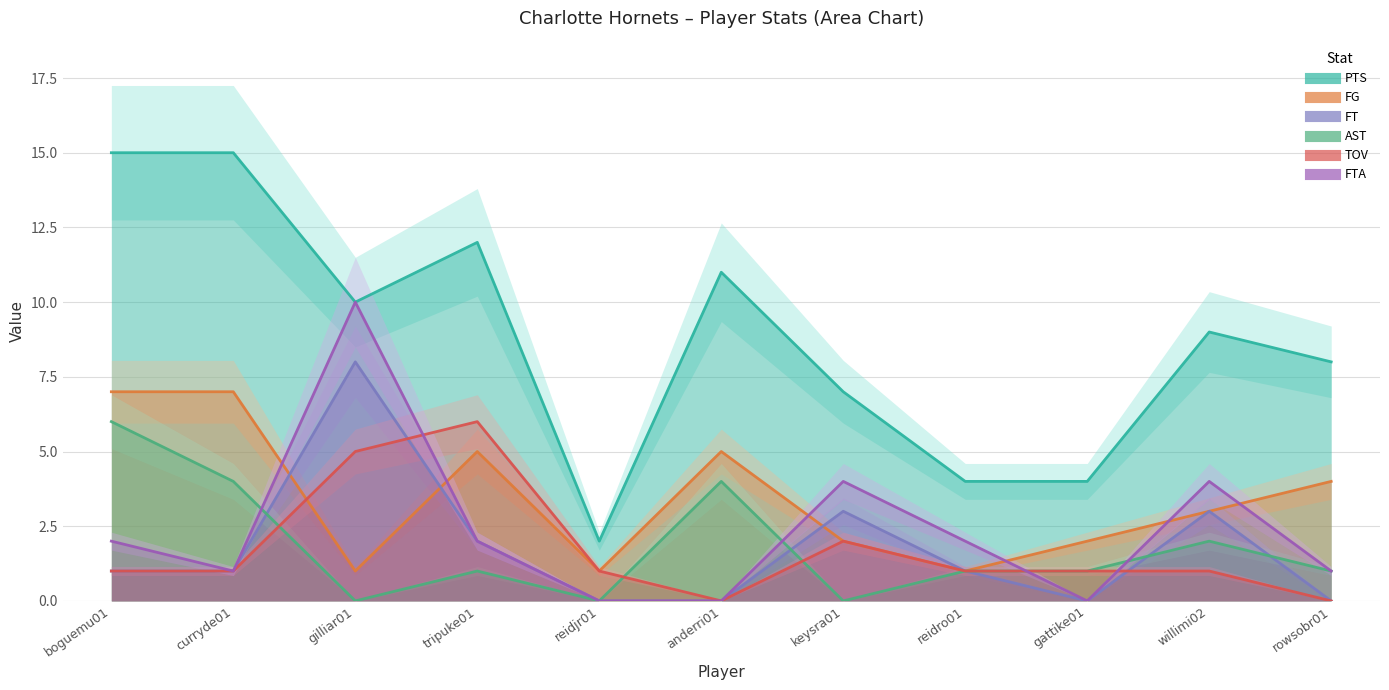

Reading right to left, extract all data points from this chart.

PTS: 8	9	4	4	7	11	2	12	10	15	15
FG: 4	3	2	1	2	5	1	5	1	7	7
FT: 0	3	0	1	3	0	0	2	8	1	1
AST: 1	2	1	1	0	4	0	1	0	4	6
TOV: 0	1	1	1	2	0	1	6	5	1	1
FTA: 1	4	0	2	4	0	0	2	10	1	2